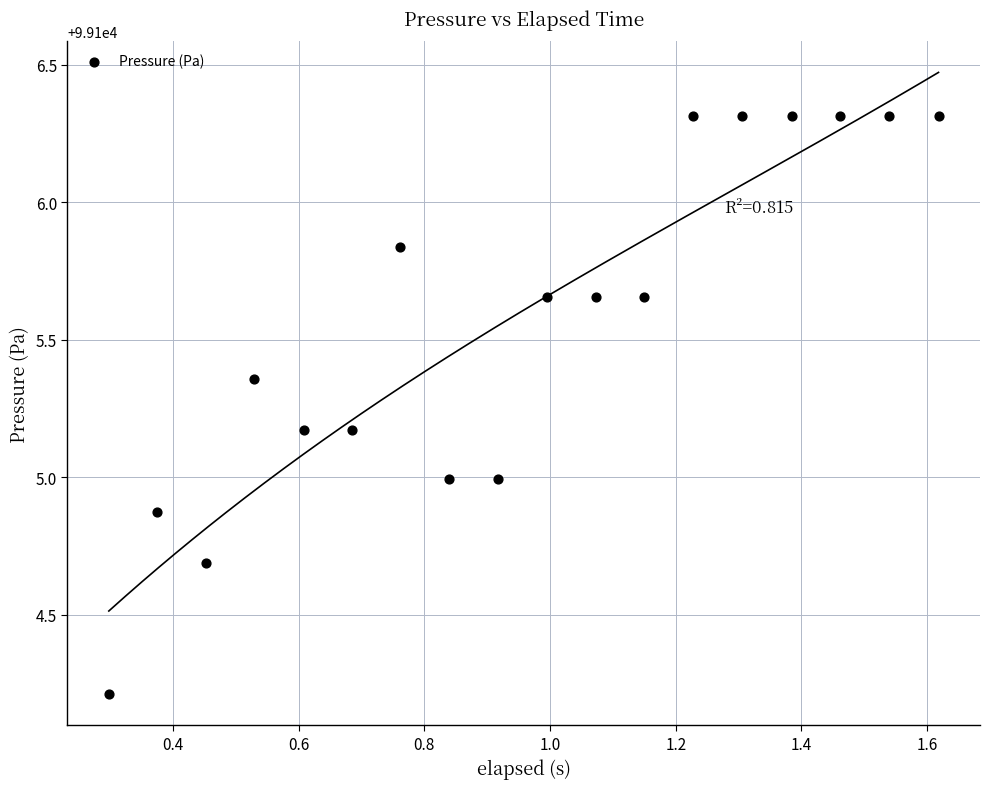

What is the range of X values (max minus min)?

1.3